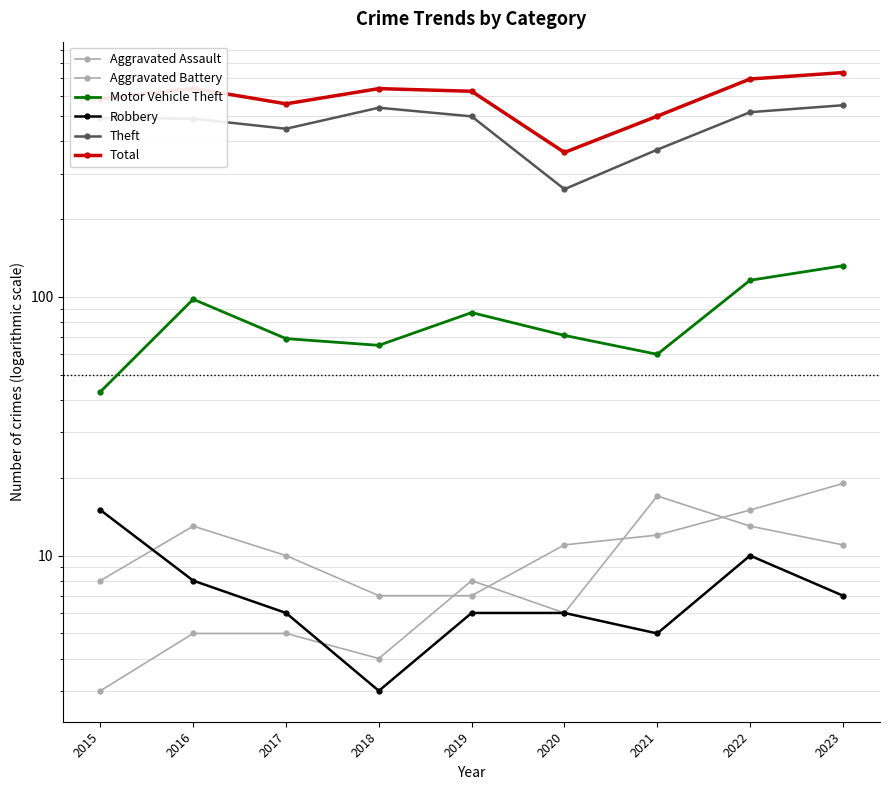

Is it true that Total equals 641 at 2016?

True